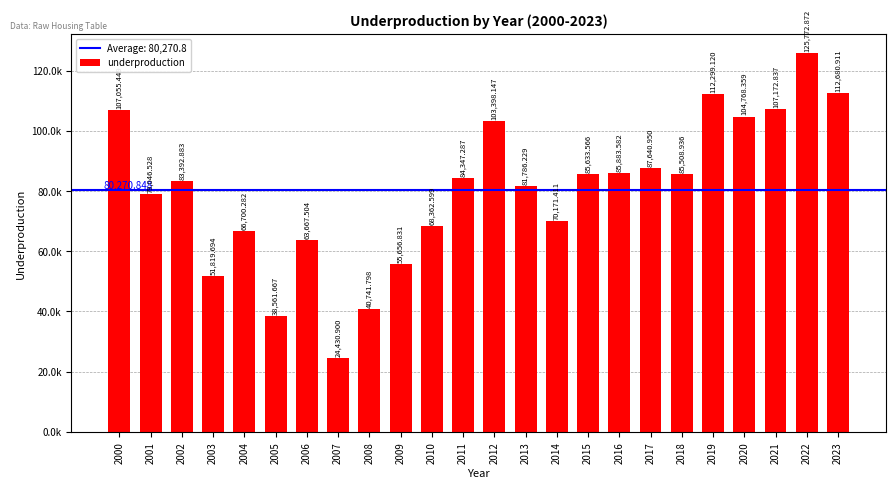

Between 2012 and 2007, which is larger?

2012